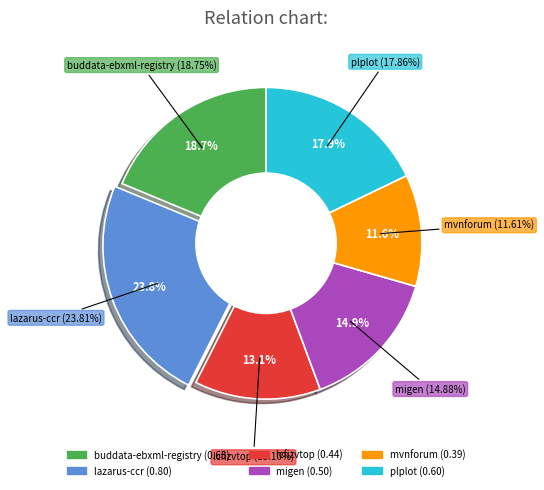

To the nearest percent, what is the difference between the largest and smallest slice percentages?

12%